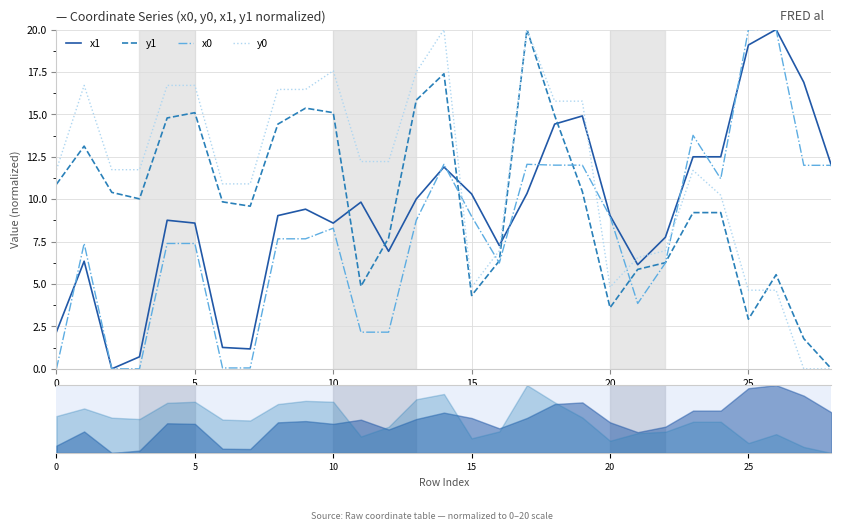

What value does the x1 series have at 20?

8.8